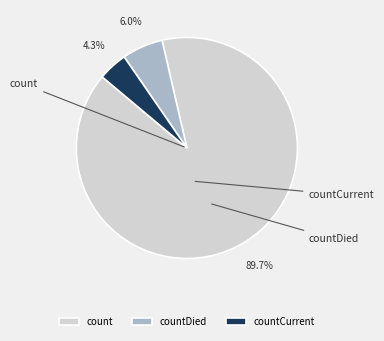

To the nearest percent, what percentage of the pie is count?

90%